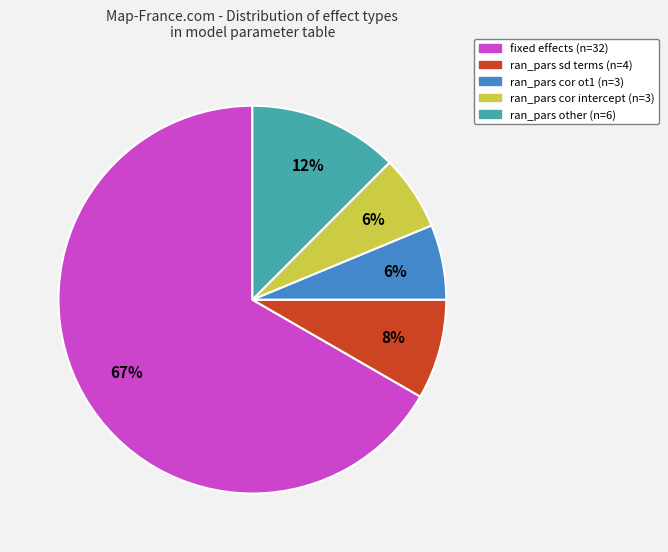

To the nearest percent, what portion does ran_pars cor ot1 (n=3) represent?

6%